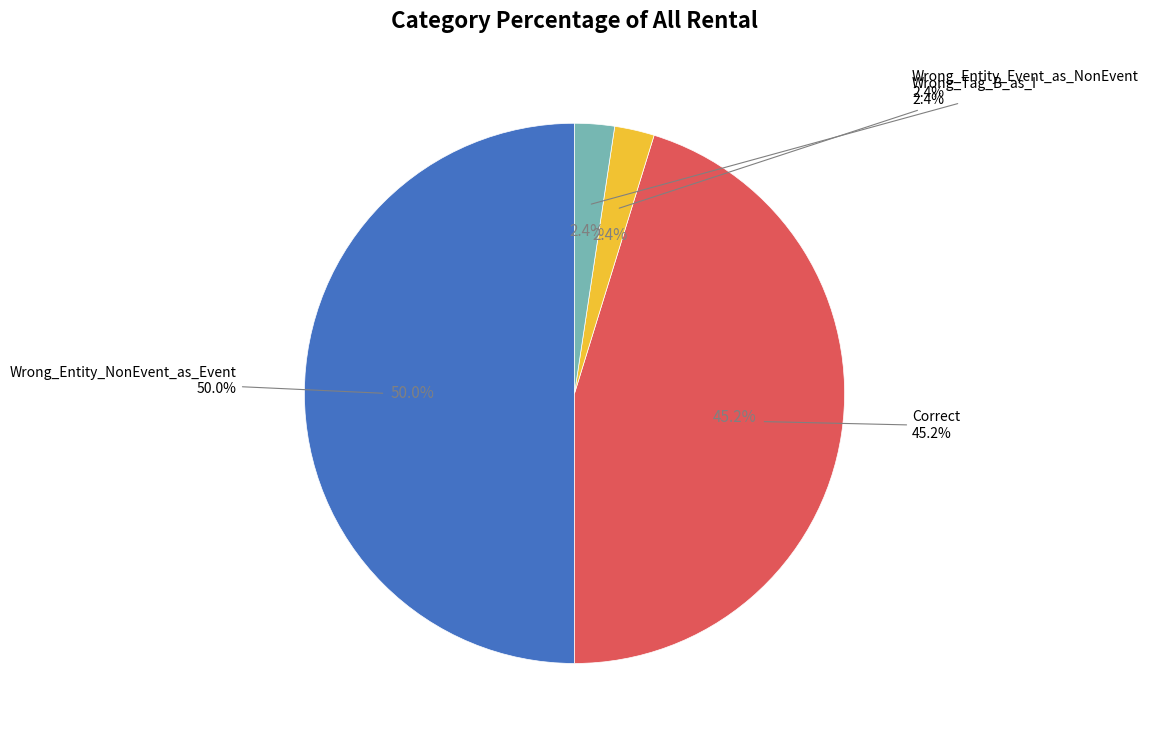

How many segments does this pie chart have?

4